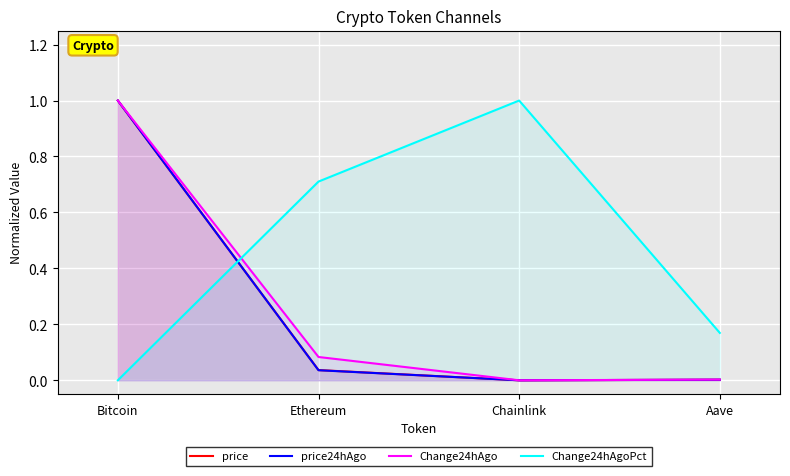

What are all the series names shown in the legend?

price, price24hAgo, Change24hAgo, Change24hAgoPct